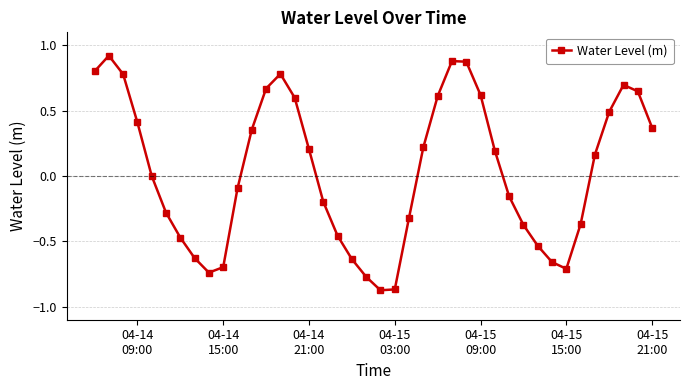

True or false: the data has more than 2 interior local peaks.

True